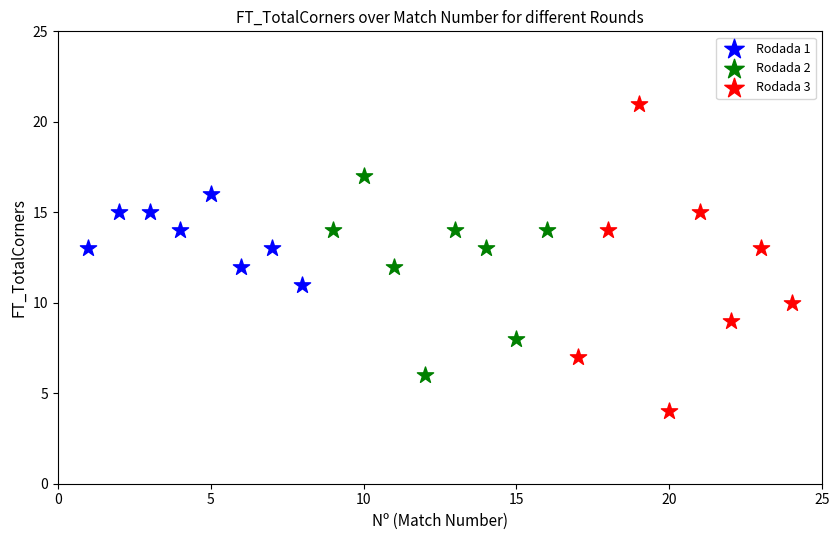

Which series has the widest spread of Y values?

Rodada 3